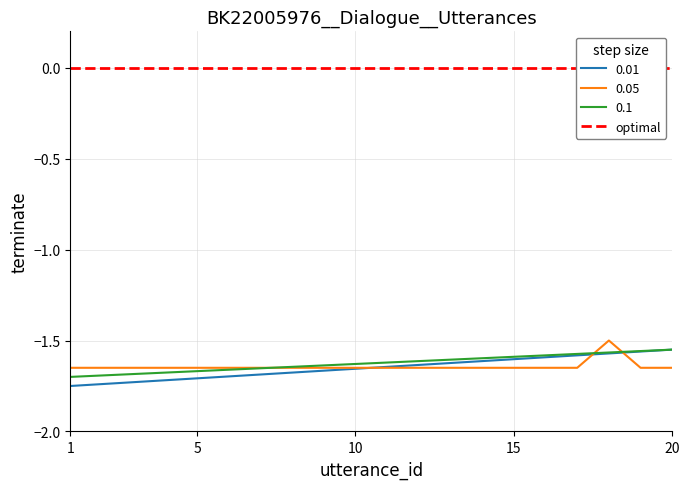

What is the maximum value for 0.05?

-1.5